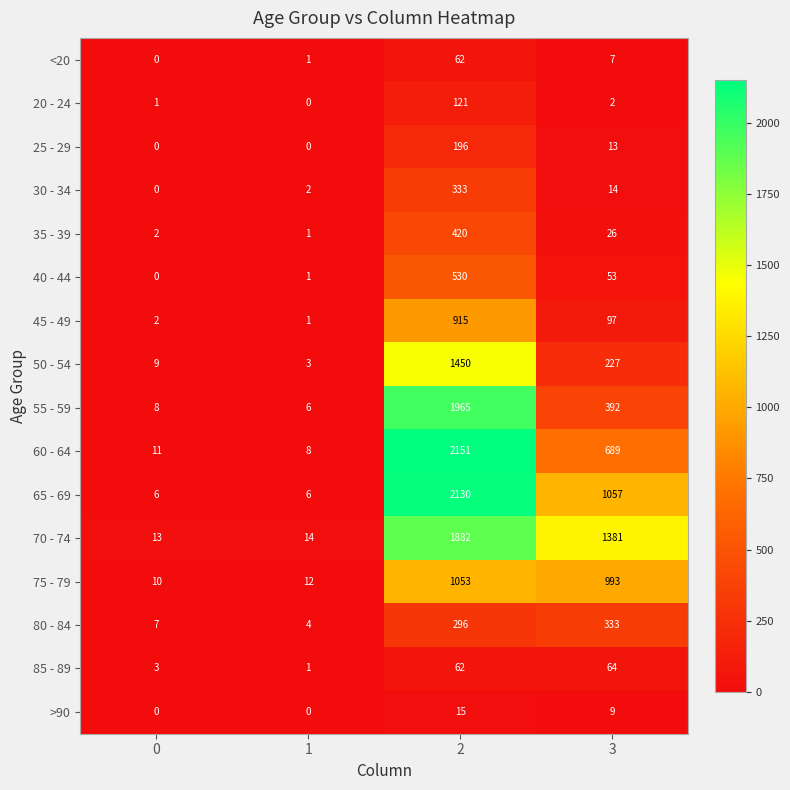

Which series has the largest total across all categories?

70 - 74